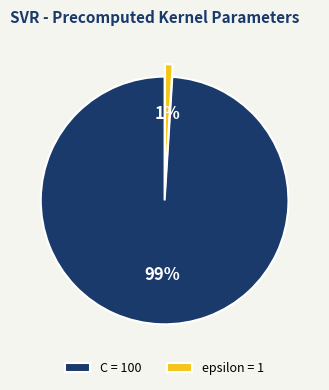

Does any single category account for the majority?

Yes